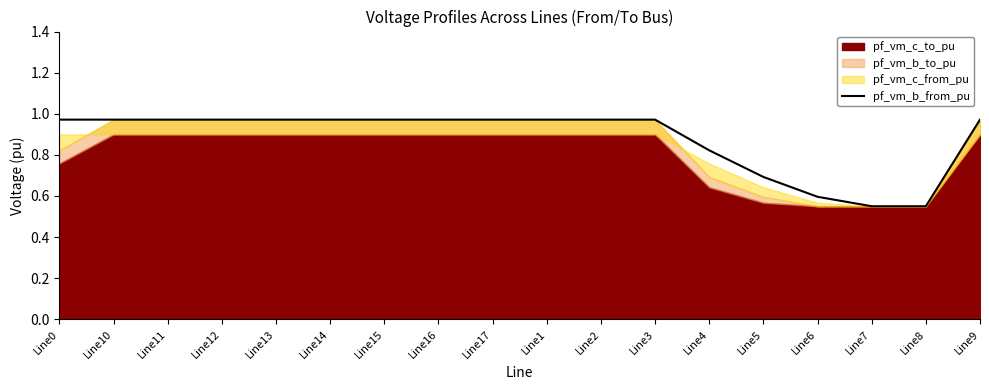

What is the sum of the values at Line15 and Line7?

1.5